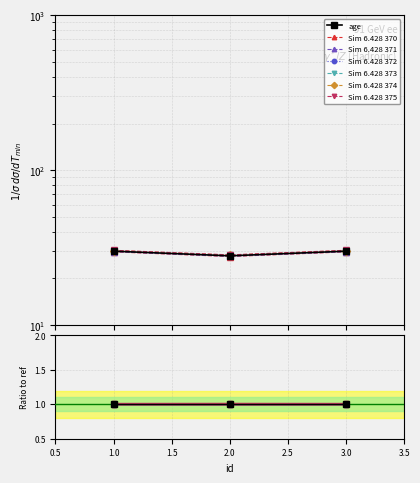

The chart shows a value of 0.5 at 1. True or false?

False